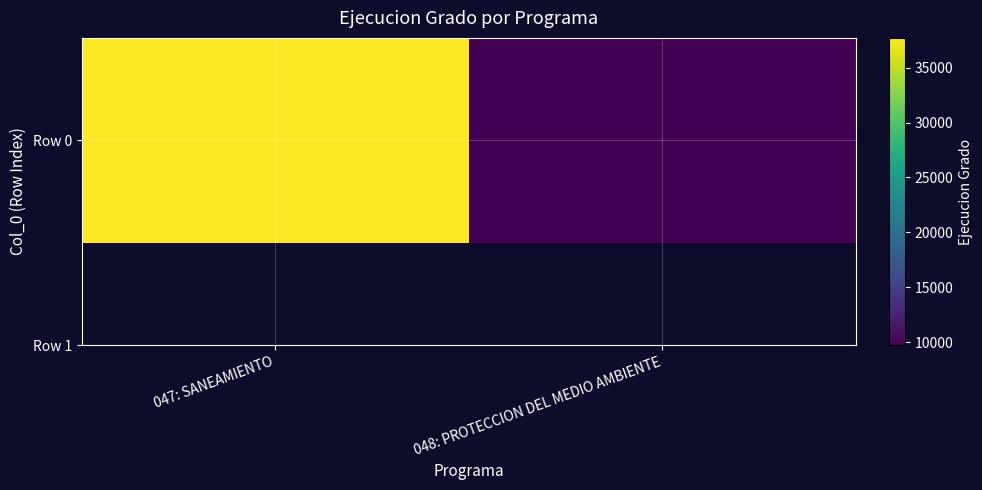

Approximately how many times larger is the value at 048: PROTECCION DEL MEDIO AMBIENTE compared to 047: SANEAMIENTO?

0.3